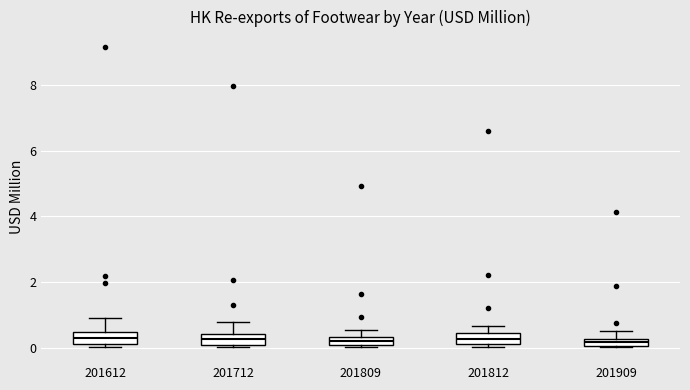

Where does the median line of the box at x = 201612 sit on the y-axis? The values are not printed on the chart, so give them approximately, as read against the axis.

0.2